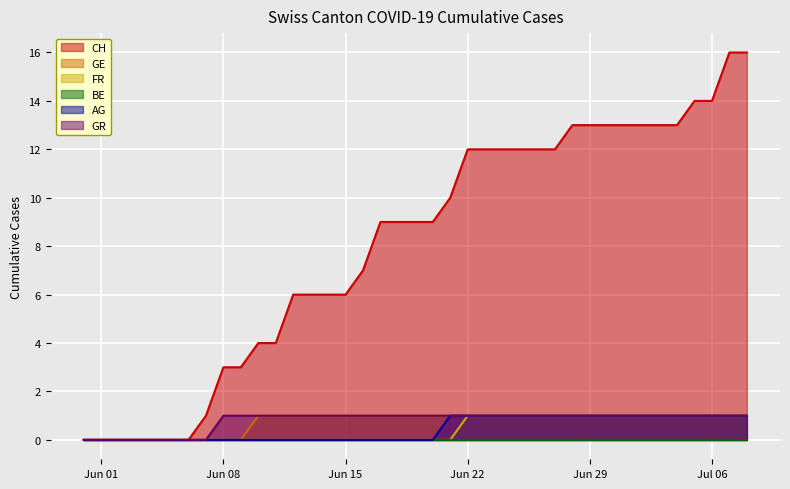

Is it true that GE equals 0 at 2020-06-03?

True